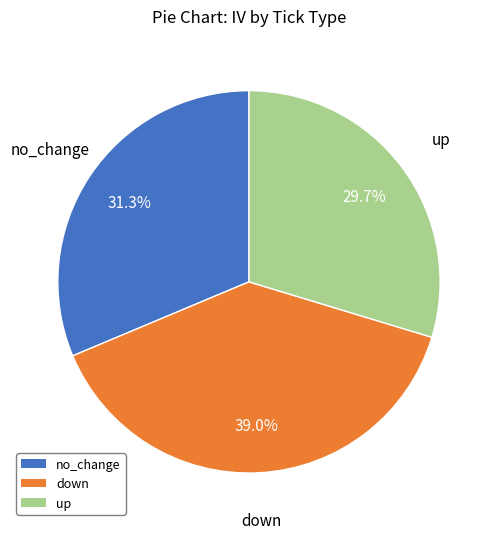

What is the total percentage of up and no_change?

61.0%